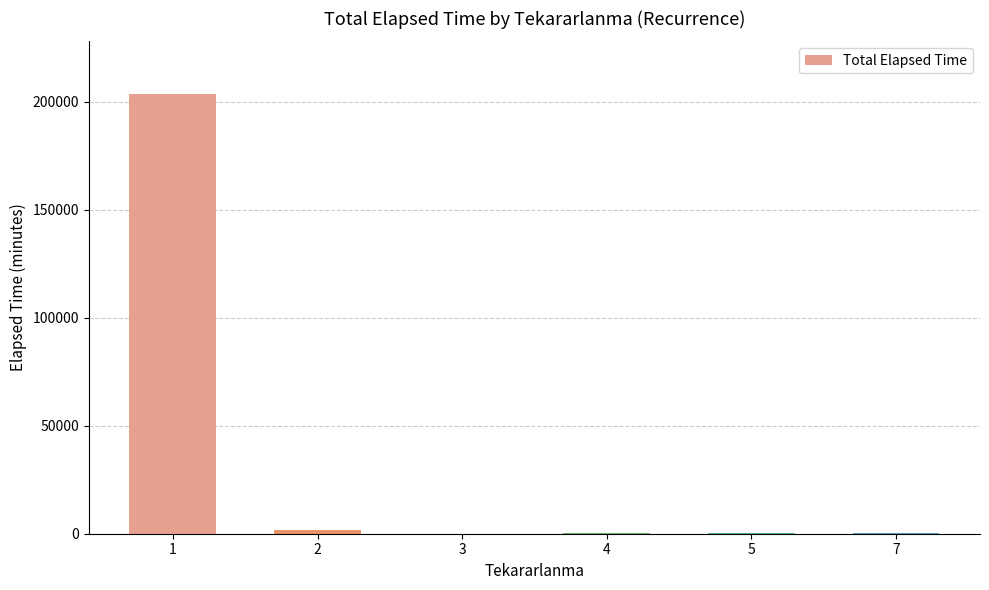

What is the maximum value shown in the chart?

203430